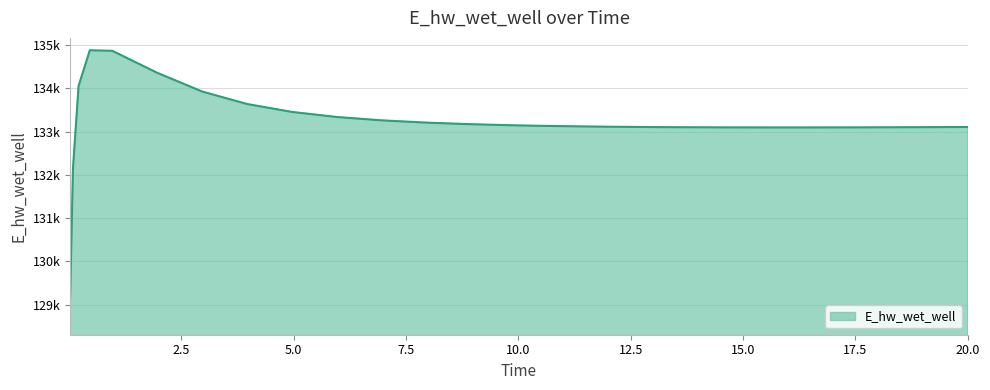

Rank the categories by value from lowest to highest.

0.03125, 0.09375, 15.46875, 16.46875, 17.46875, 14.46875, 17.96875, 13.46875, 18.96875, 12.96875, 19.96875, 20.0, 11.96875, 11.46875, 10.46875, 9.96875, 8.96875, 7.96875, 6.96875, 5.96875, 4.96875, 3.96875, 2.96875, 0.21875, 1.96875, 0.96875, 0.46875